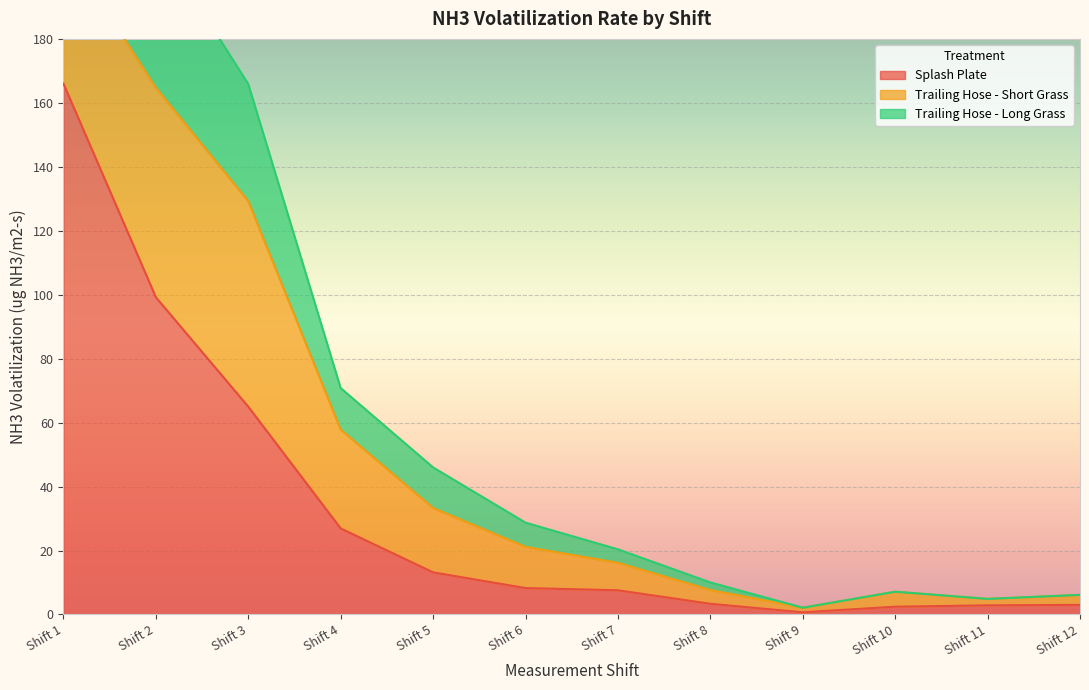

Between Shift 1 and Shift 4, which is larger?

Shift 1